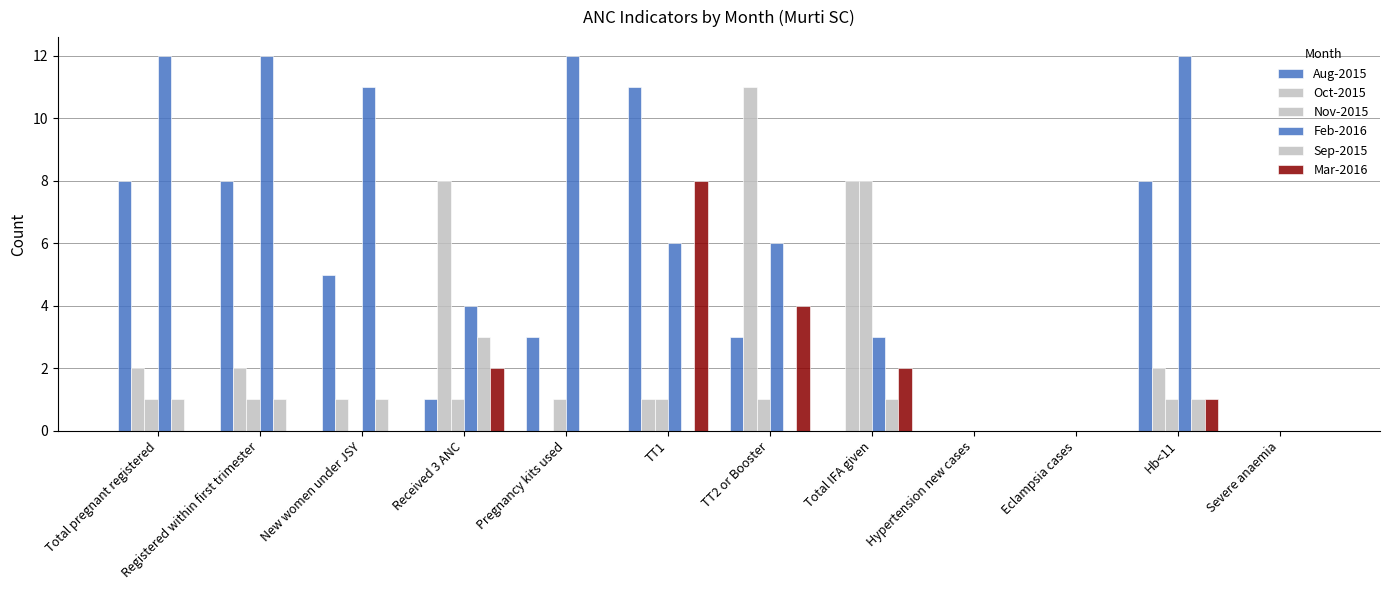

How many groups of bars are there?

12